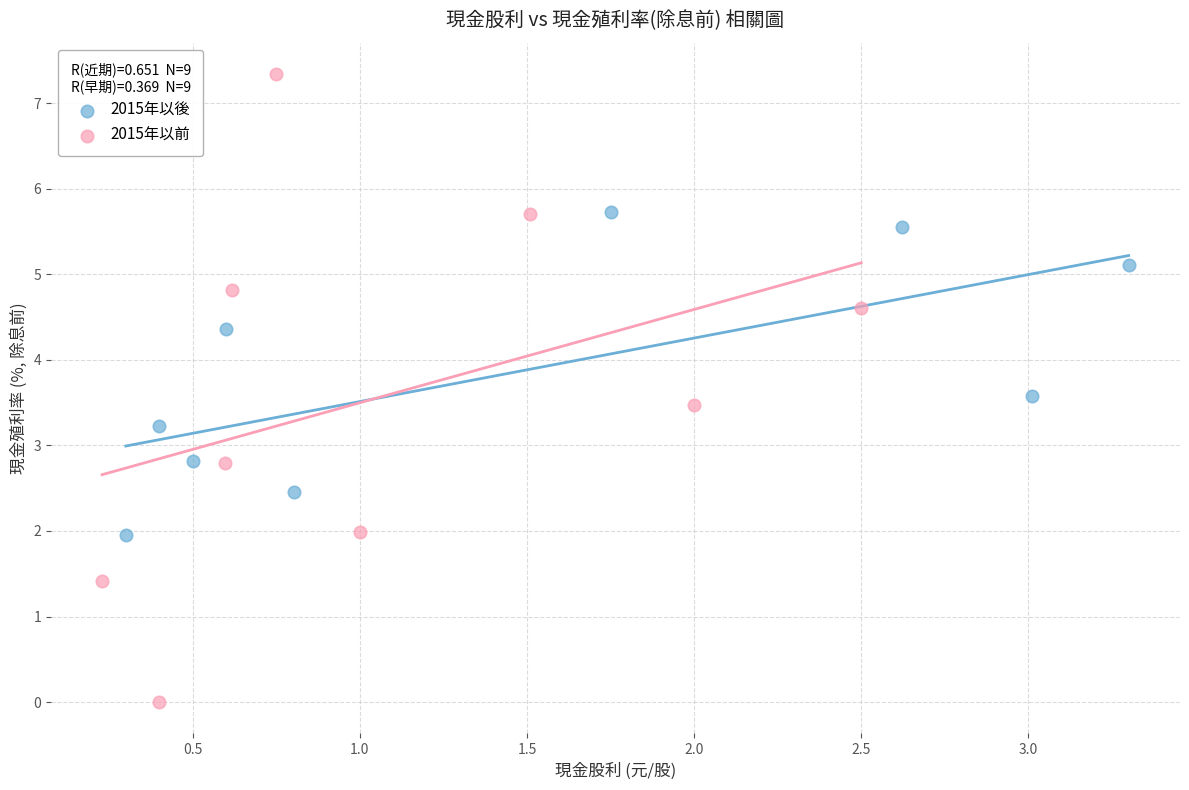

Which series contains the lowest Y value?

2015年以前